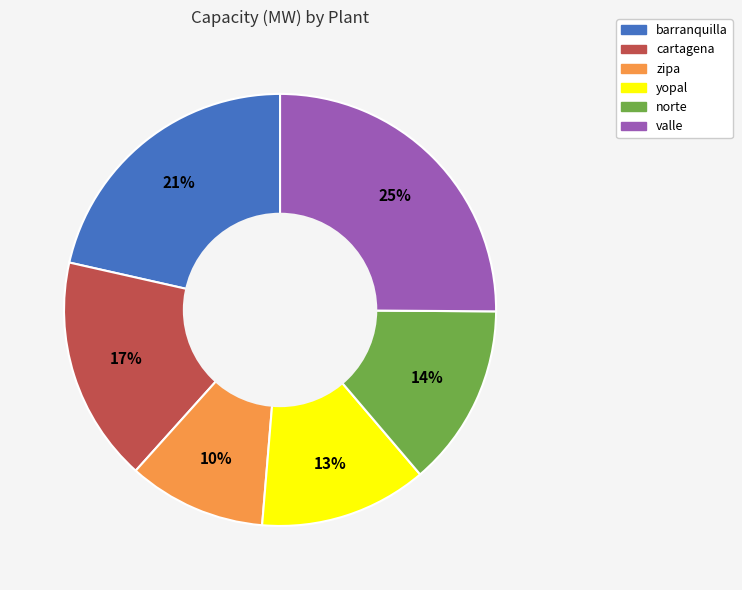

To the nearest percent, what is the combined percentage of yopal and zipa?

23%